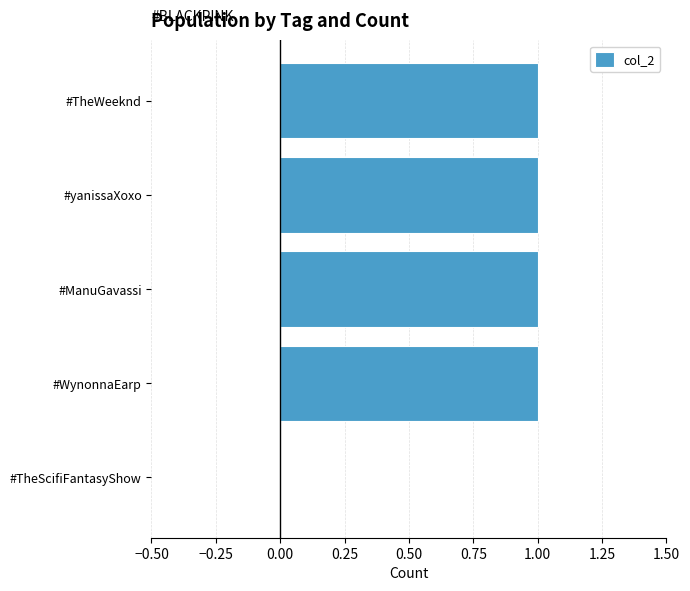

Reading bottom to top, what are all the values shown in this chart?

#TheScifiFantasyShow=0	#WynonnaEarp=1	#ManuGavassi=1	#yanissaXoxo=1	#TheWeeknd=1